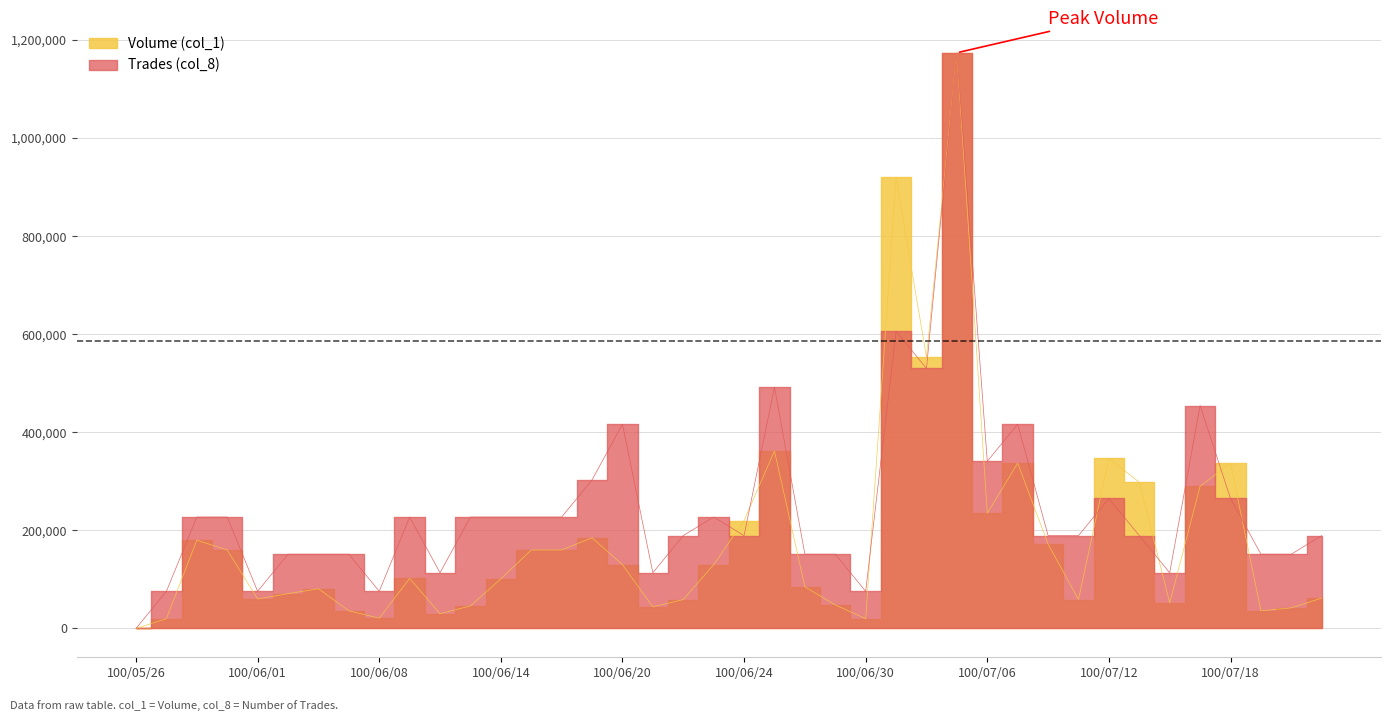

At how many categories does at least one series exceed 1008171?

1